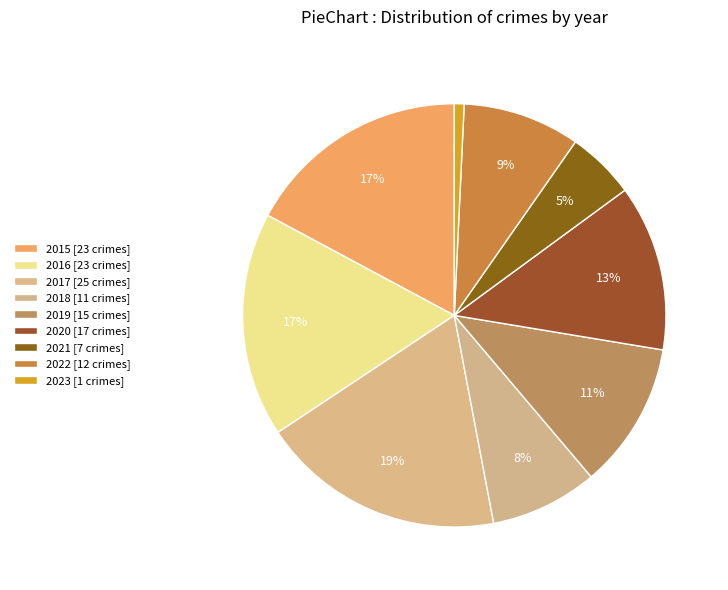

To the nearest percent, what is the difference between the 2016 and 2019 slice percentages?

6%